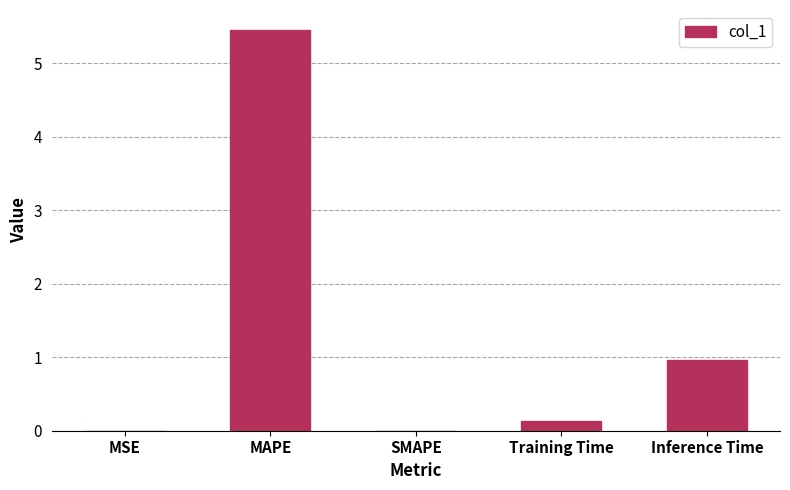

Which has a higher value, Training Time or Inference Time?

Inference Time